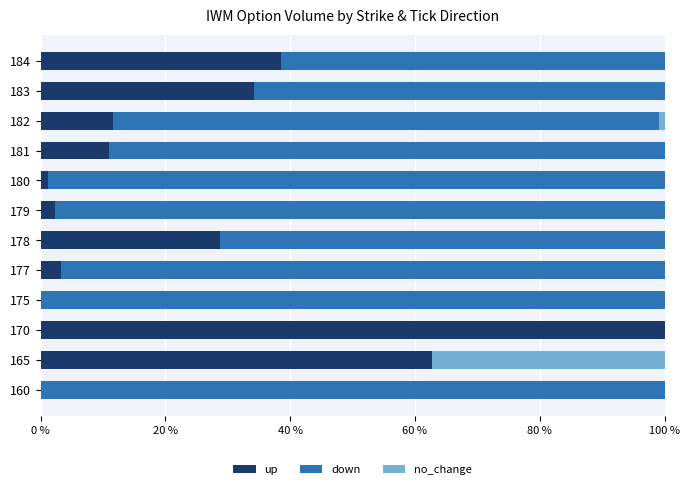

At which label does up reach its peak?

170